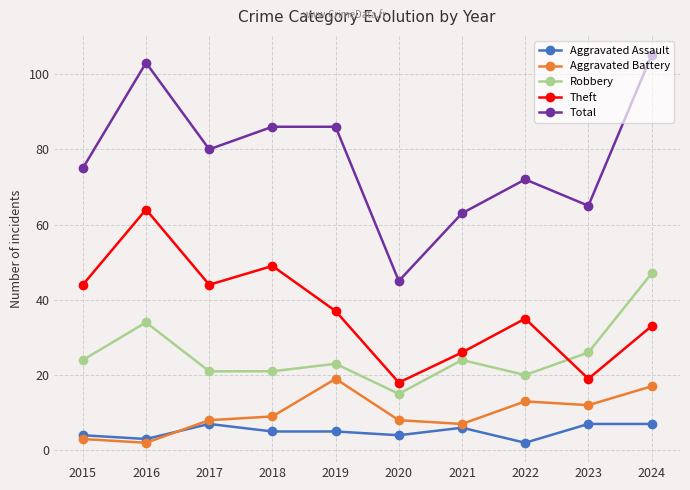

What is the difference between the maximum and minimum values in the Theft series?

46